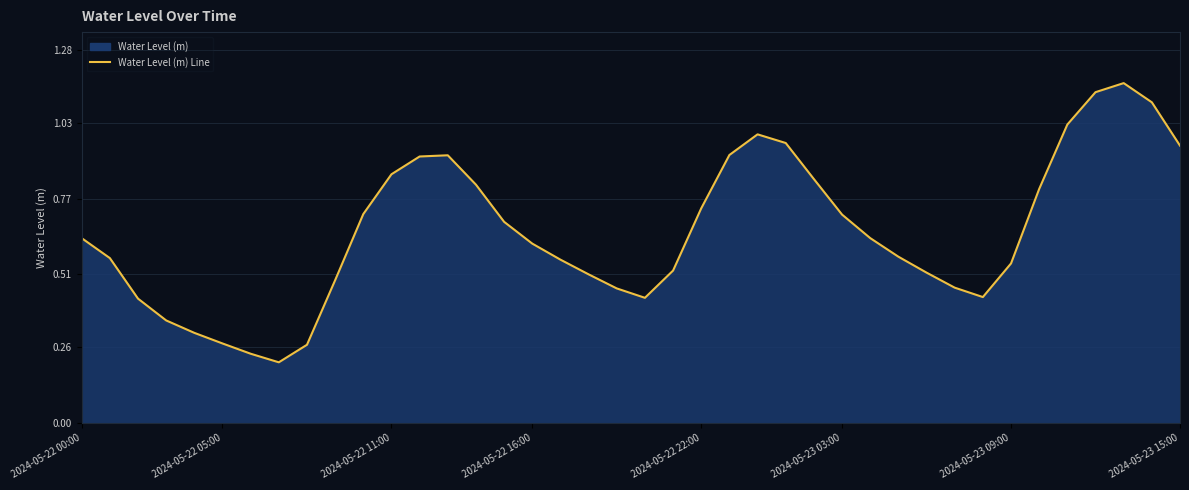

The value at 20 is 0.1. True or false?

False